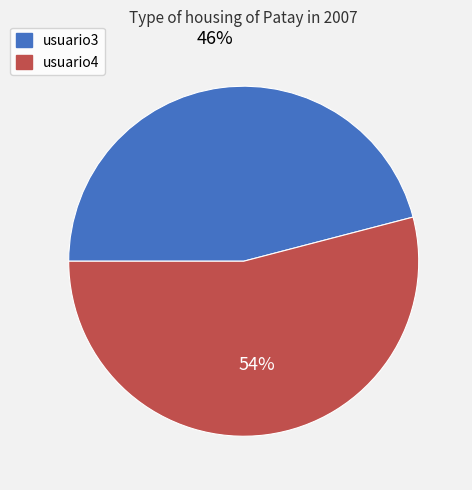

Which category has the smallest portion of the pie?

usuario3